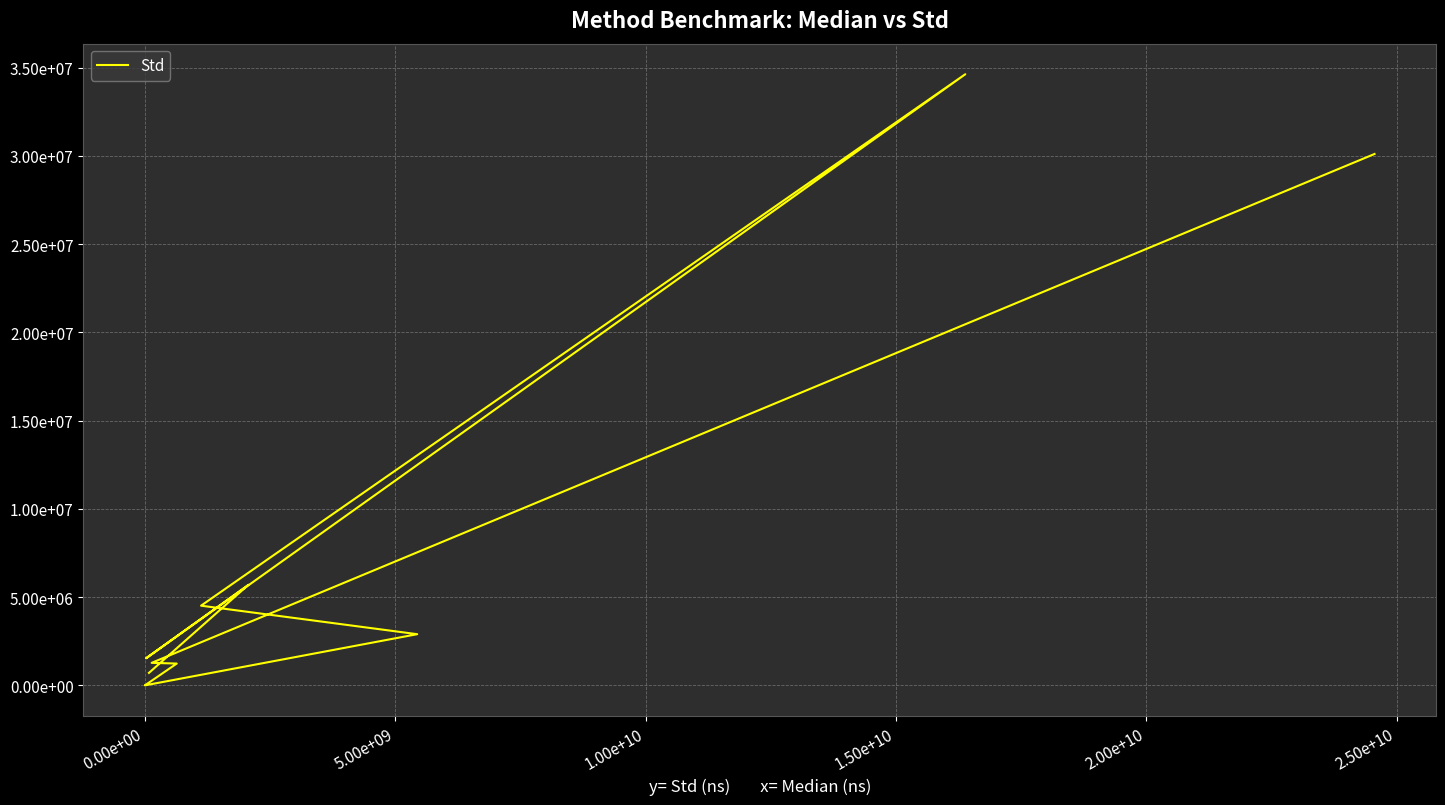

What is the smallest value displayed?

20.8